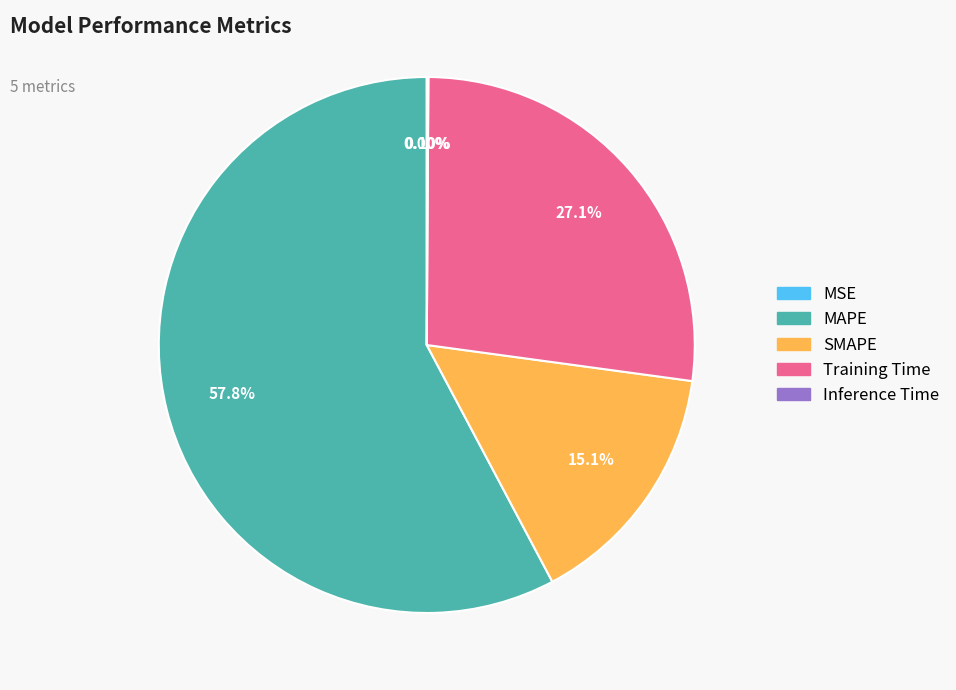

Between Training Time and MAPE, which is larger?

MAPE